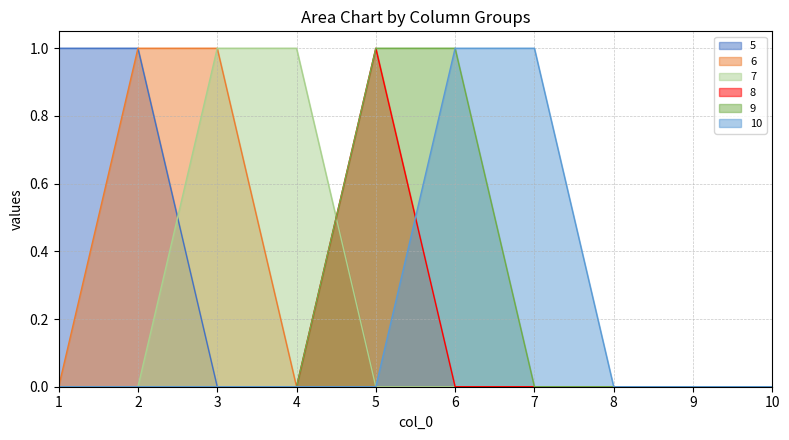

Where is 5 nearest to the value 0?

3